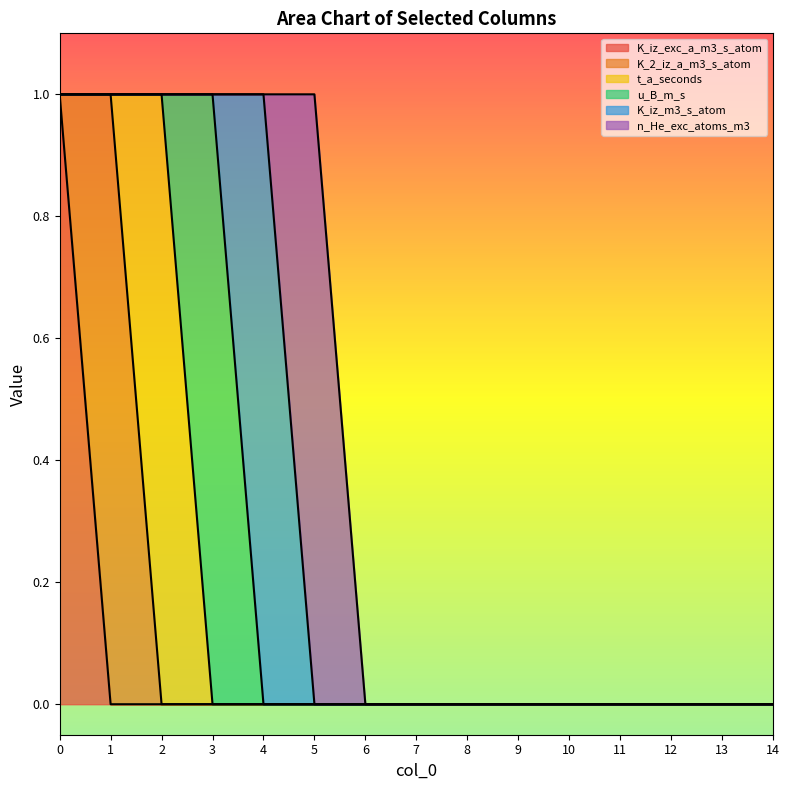

How many data points in u_B_m_s are above 0?

1